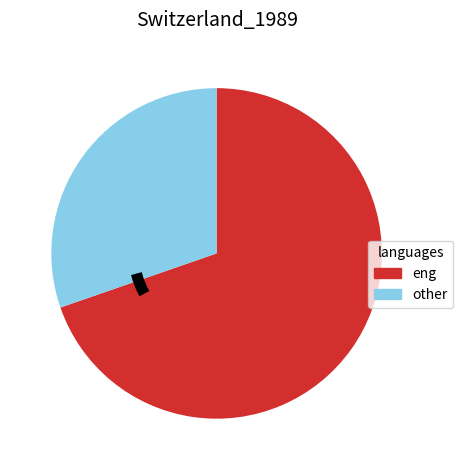

How many slices are in this pie chart?

2